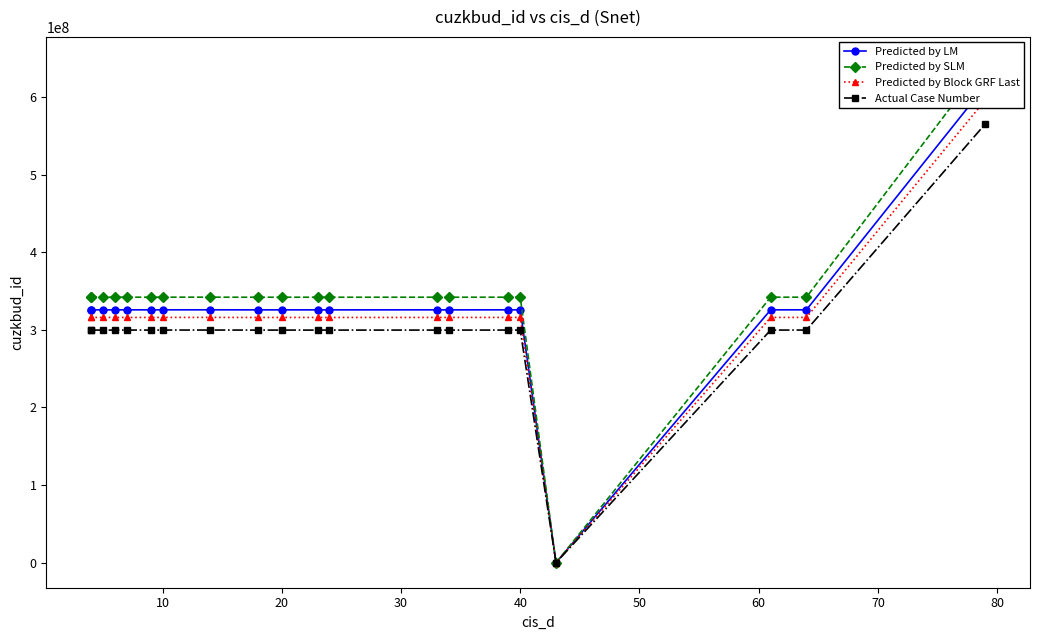

List the series in order of their peak value, highest first.

Predicted by SLM, Predicted by LM, Predicted by Block GRF Last, Actual Case Number